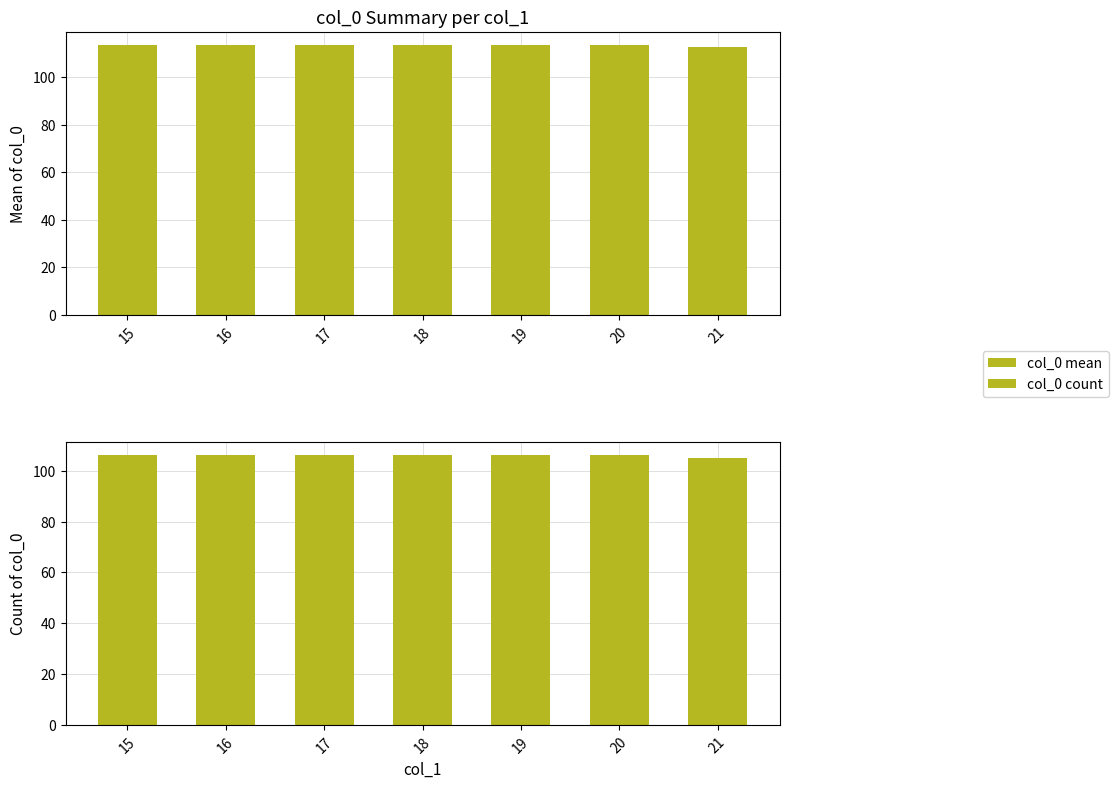

Which series has the largest total across all categories?

col_0 mean